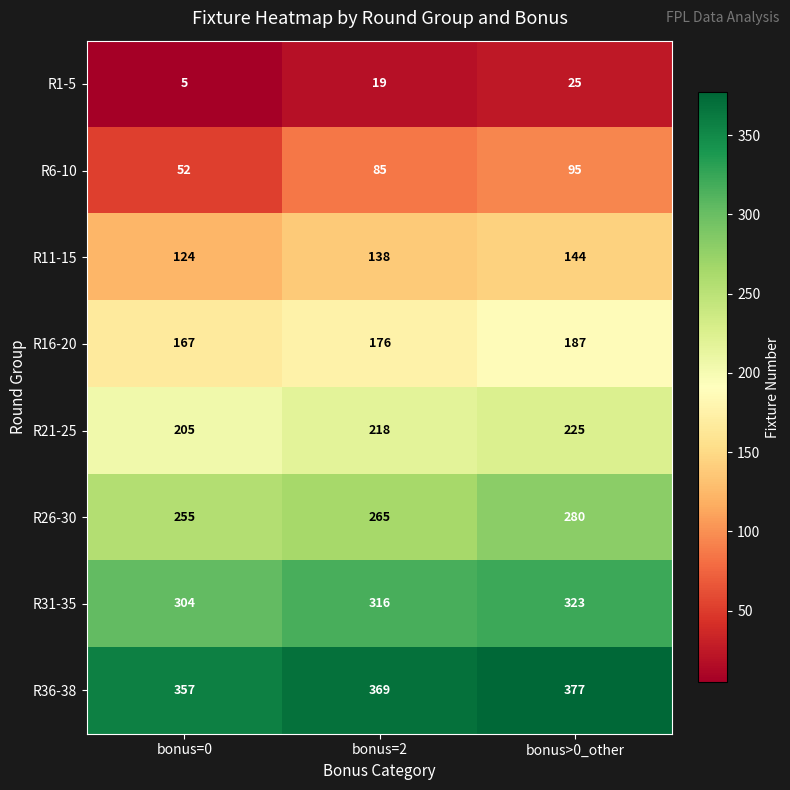

What is the smallest value displayed?

5